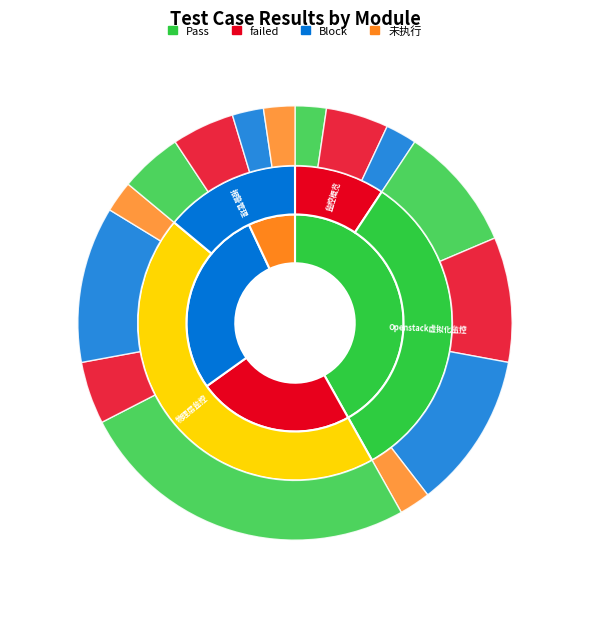

To the nearest percent, what portion does failed represent?

23%